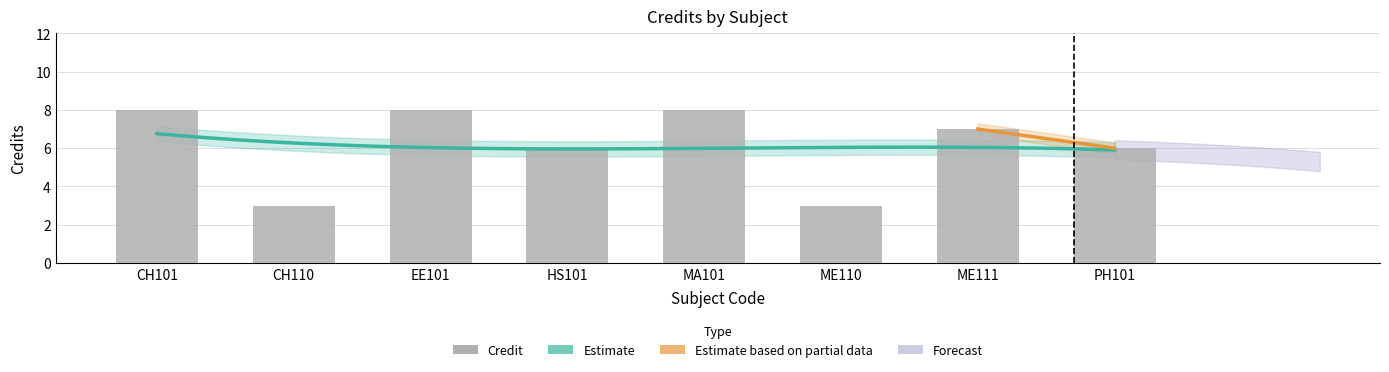

The value at ME110 is 3. True or false?

True